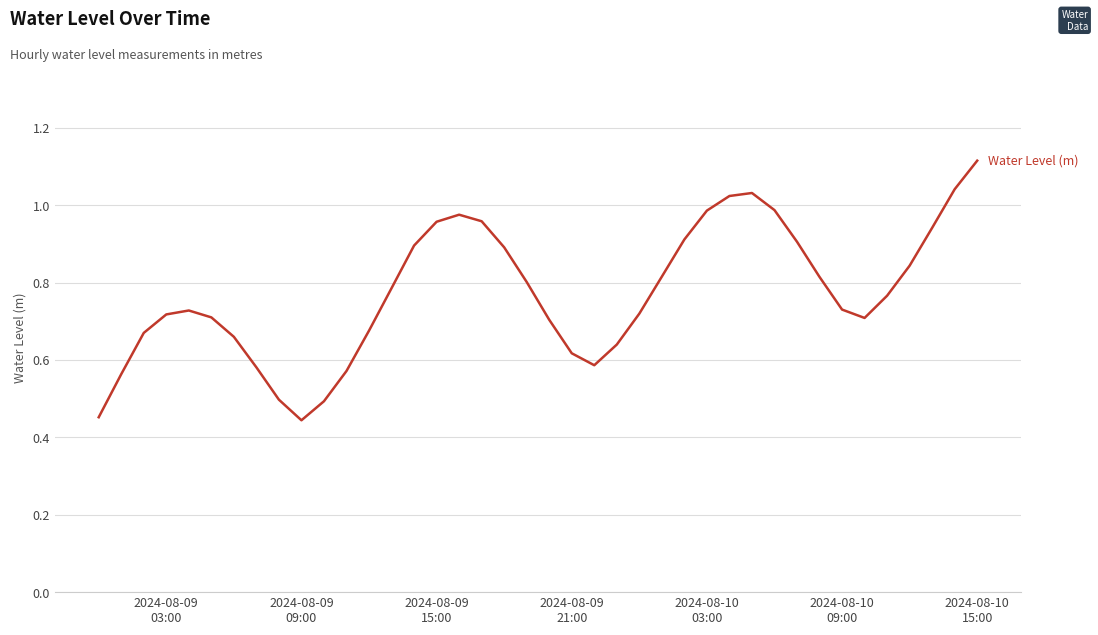

Is this an area chart (filled region under the line)?

No